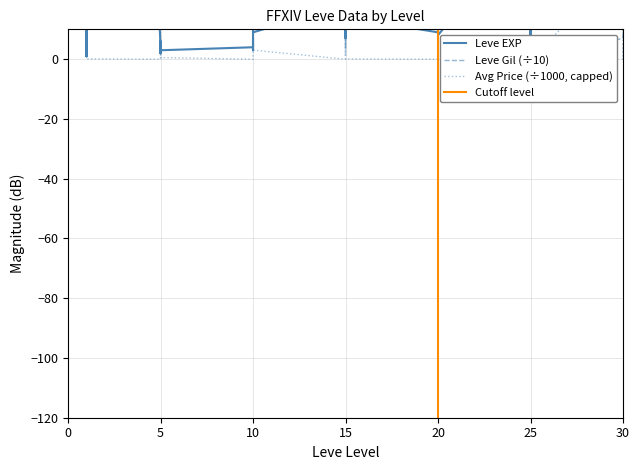

Reading right to left, extract all data points from this chart.

Leve EXP: 62.0	31.0	64.0	31.0	12.0	36.0	39.0	8.0	36.0	47.0	8.0	12.0	17.0	28.0	16.0	9.0	14.0	18.0	24.0	7.0	13.0	18.0	9.0	13.0	9.0	3.0	7.0	4.0	3.0	2.0	5.0	2.0	6.0	4.0	630.0	1.0	1.0	630.0	1.0	1.0
Leve Gil: 56.0	33.0	91.0	7.0	0.0	39.0	99.0	66.0	39.0	20.0	57.0	96.0	12.0	1.0	80.0	54.0	92.0	91.0	79.0	17.0	4.0	91.0	99.0	9.0	43.0	78.0	88.0	28.0	60.0	49.0	22.0	79.0	84.0	11.0	11.3	69.0	16.0	11.2	69.0	33.0